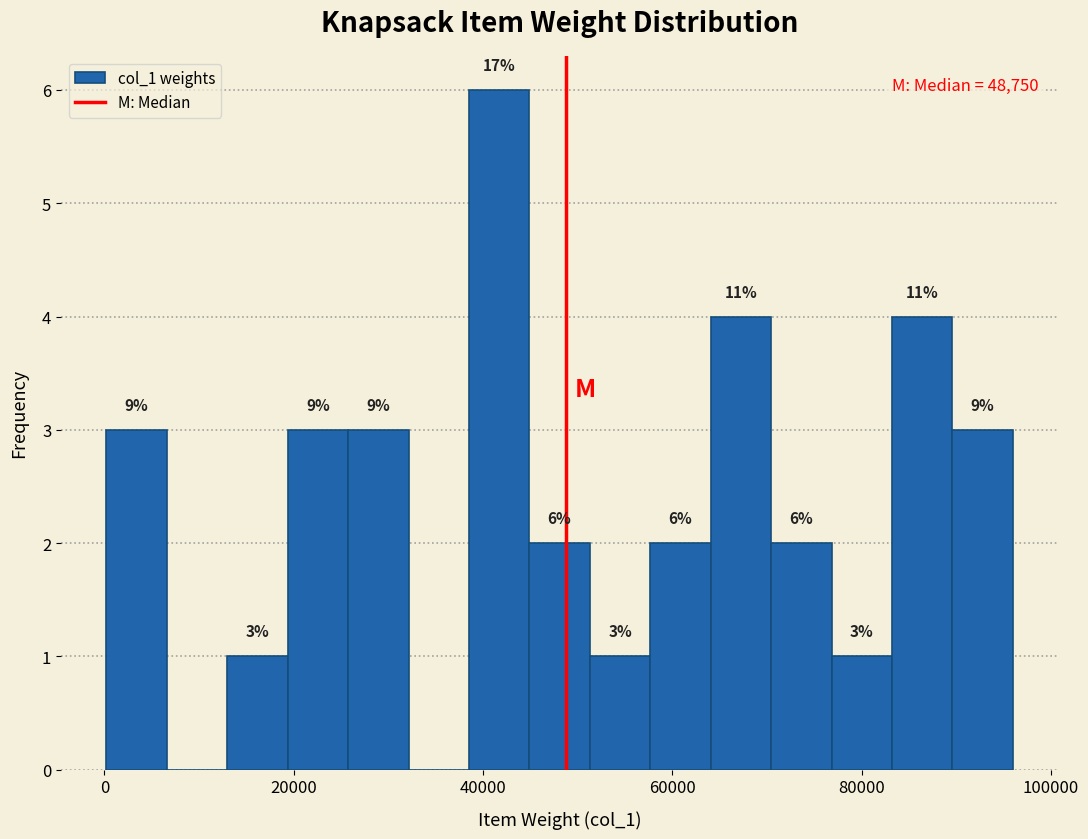

Read against the x-axis, roughly where is the centre of the tallest bar?

42000